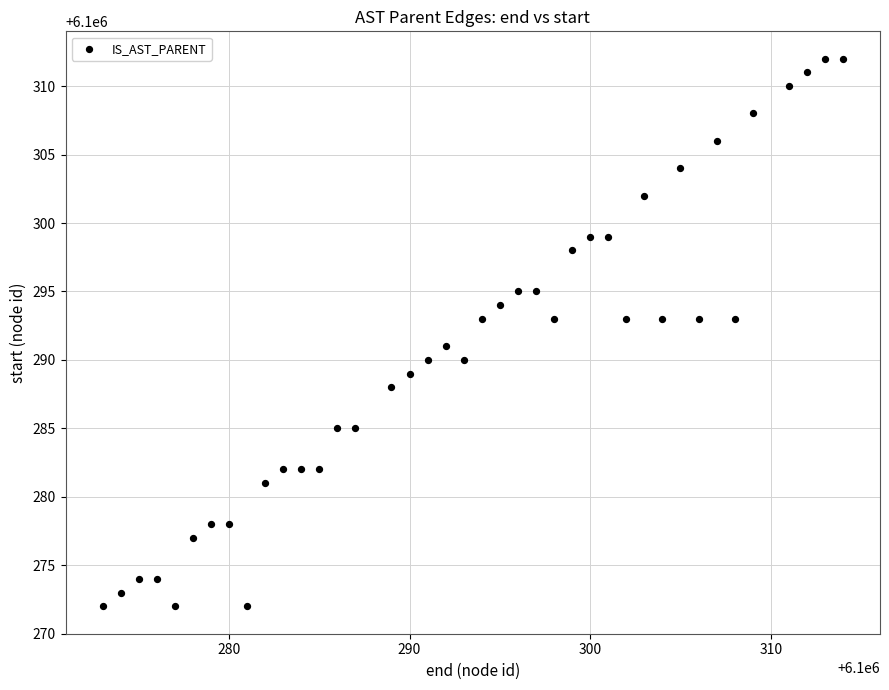

What is the range of Y values (max minus min)?

40